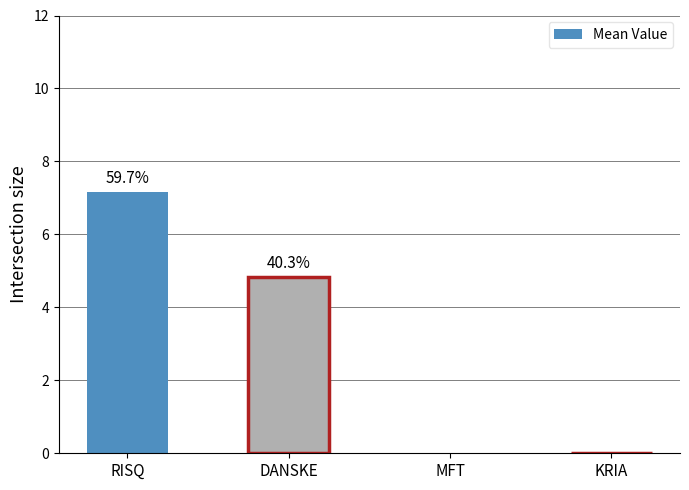

Reading left to right, extract all data points from this chart.

7.2	4.8	0.0	0.0